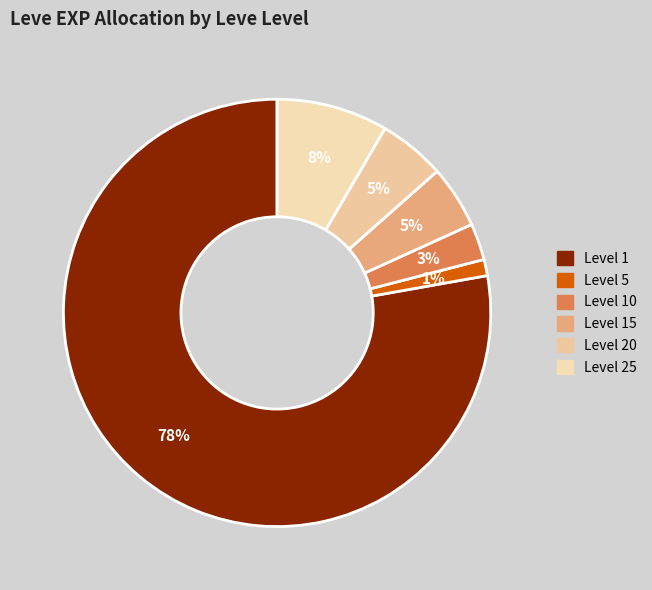

Count the number of slices in the pie.

6